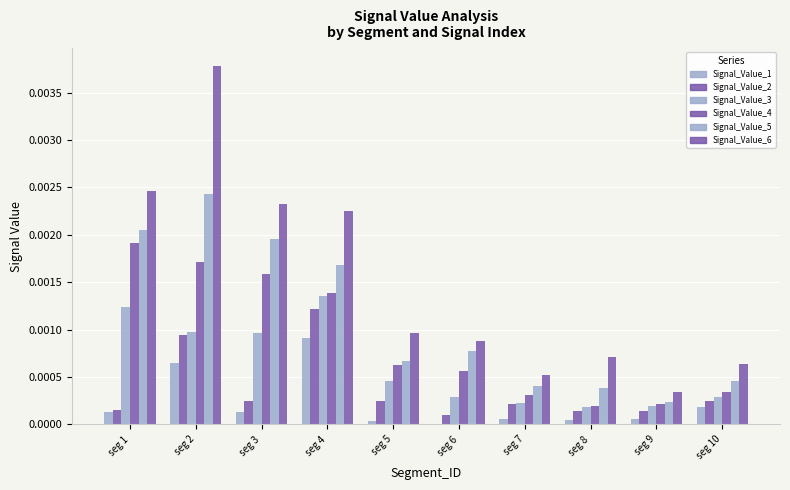

True or false: Signal_Value_5 has a value of 0.0 at seg 8.

True